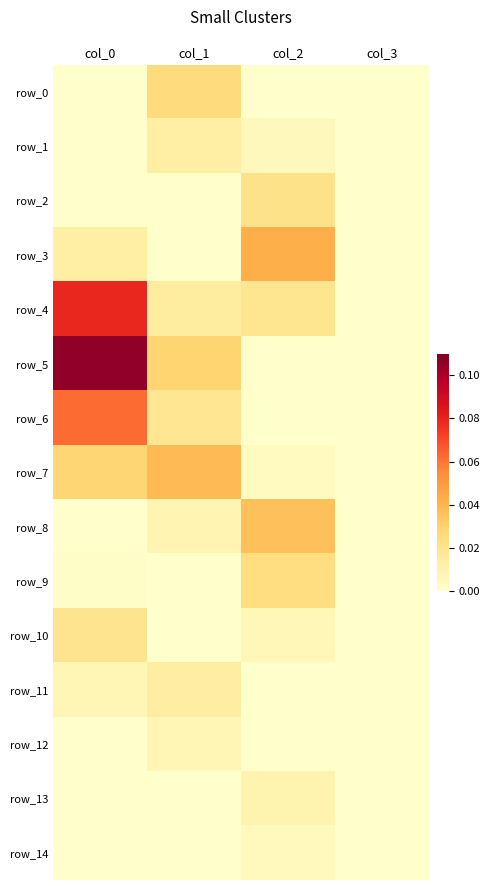

What is the maximum value shown in the chart?

0.1